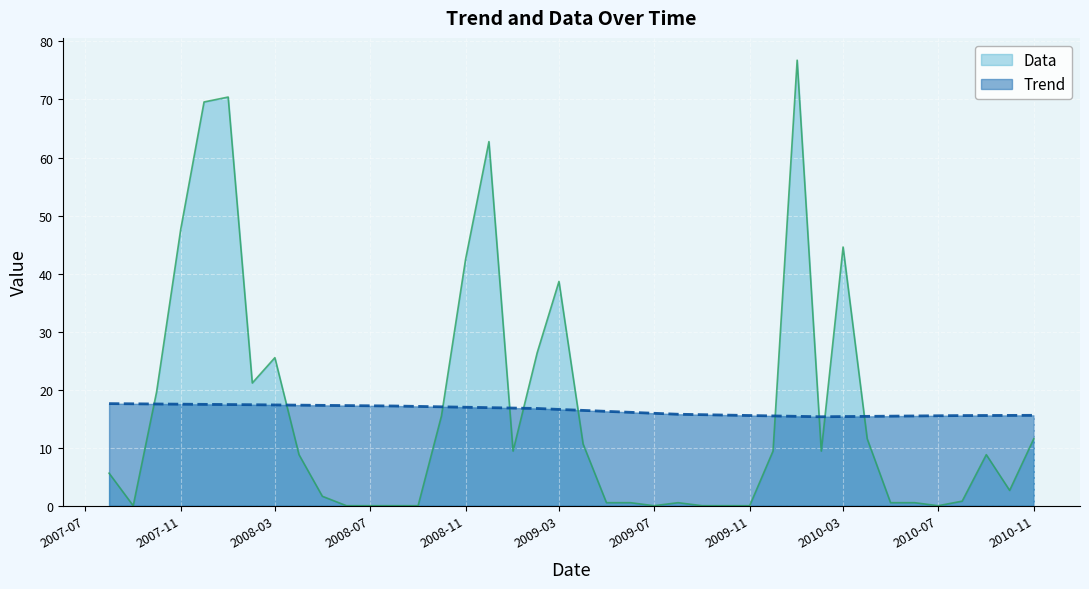

How many interior local valleys does the Trend series have?

1